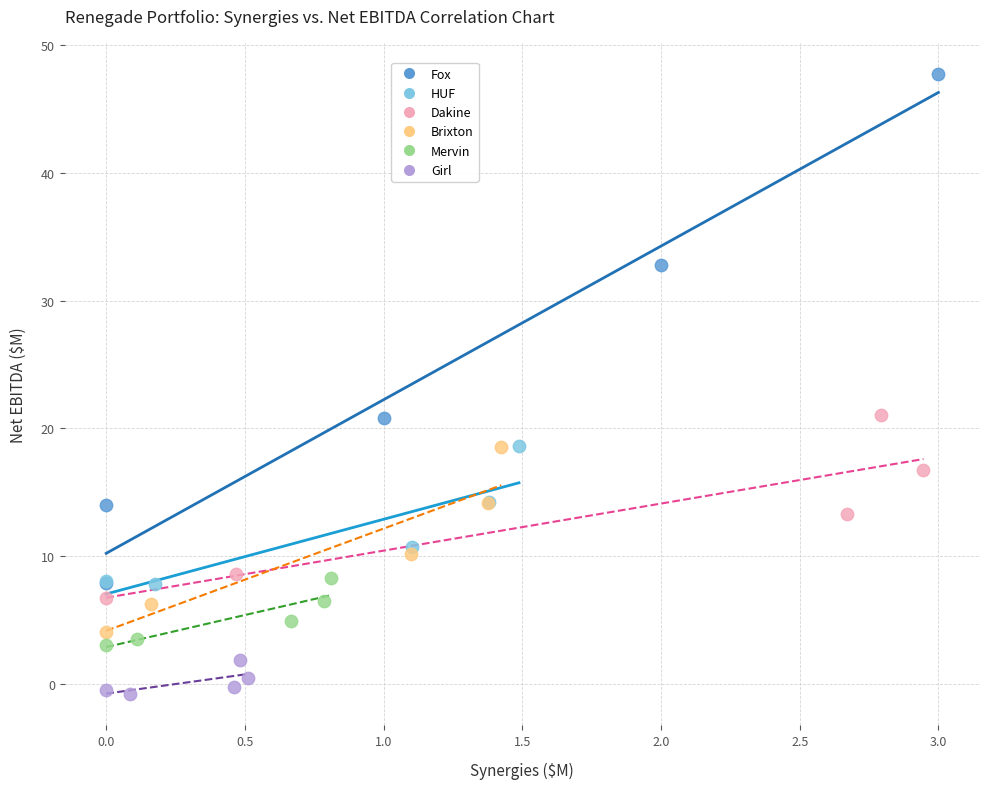

Which series has the largest Y range (max minus min)?

Fox